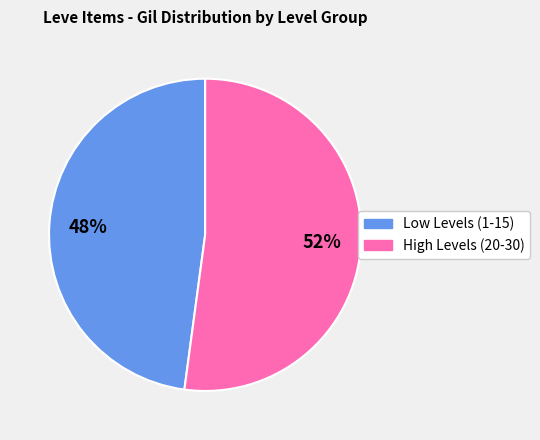

How many slices are in this pie chart?

2